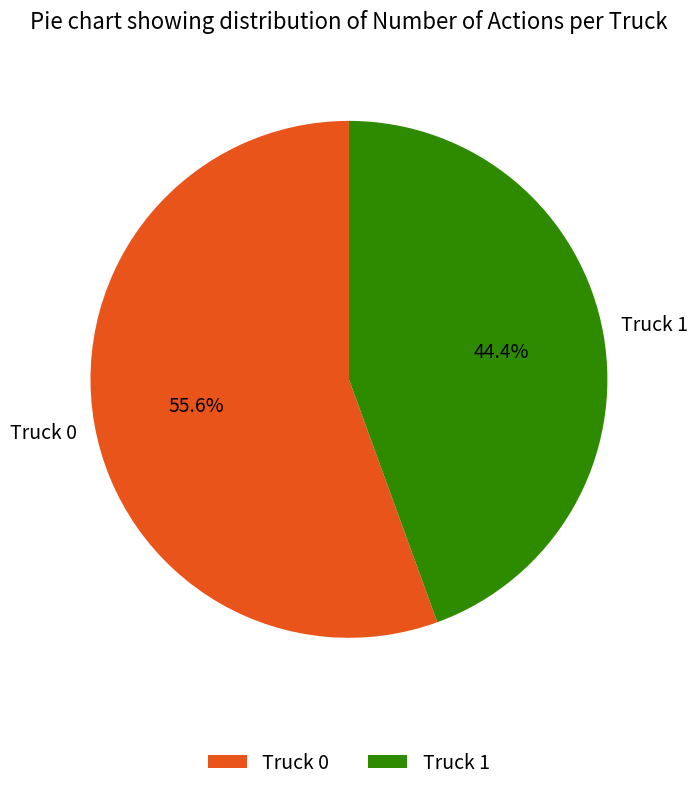

Count the number of slices in the pie.

2